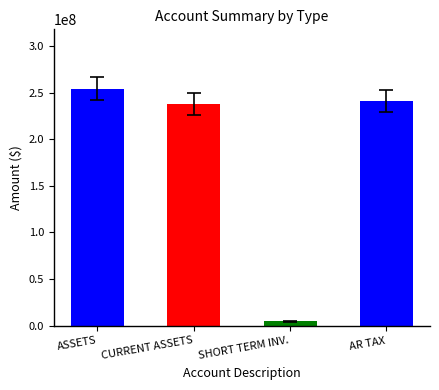

Reading right to left, what are all the values shown in this chart?

241020524.0	4653857.5	237320251.8	254252401.9